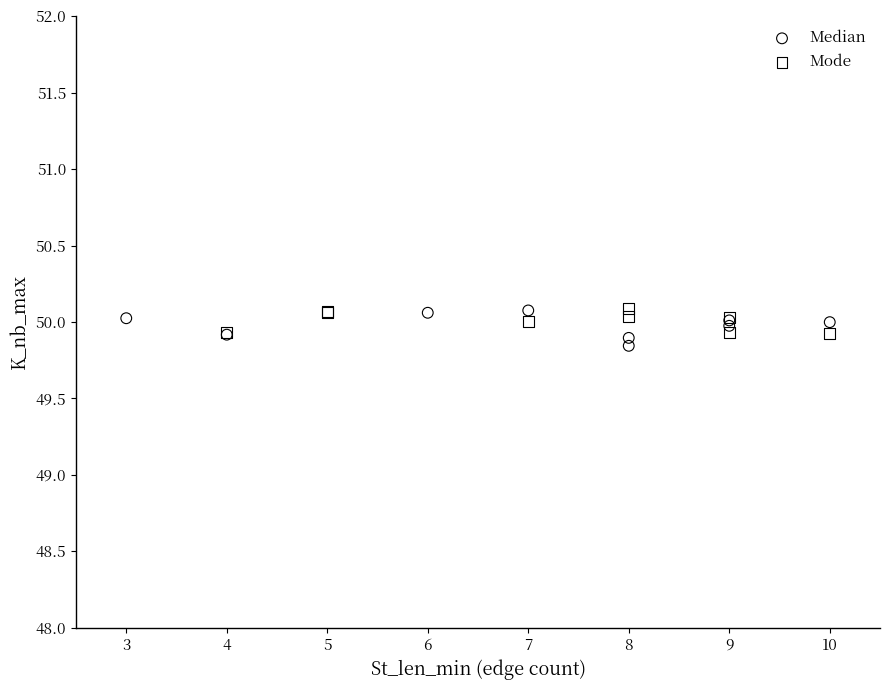

What are all the series names shown in the legend?

Median, Mode